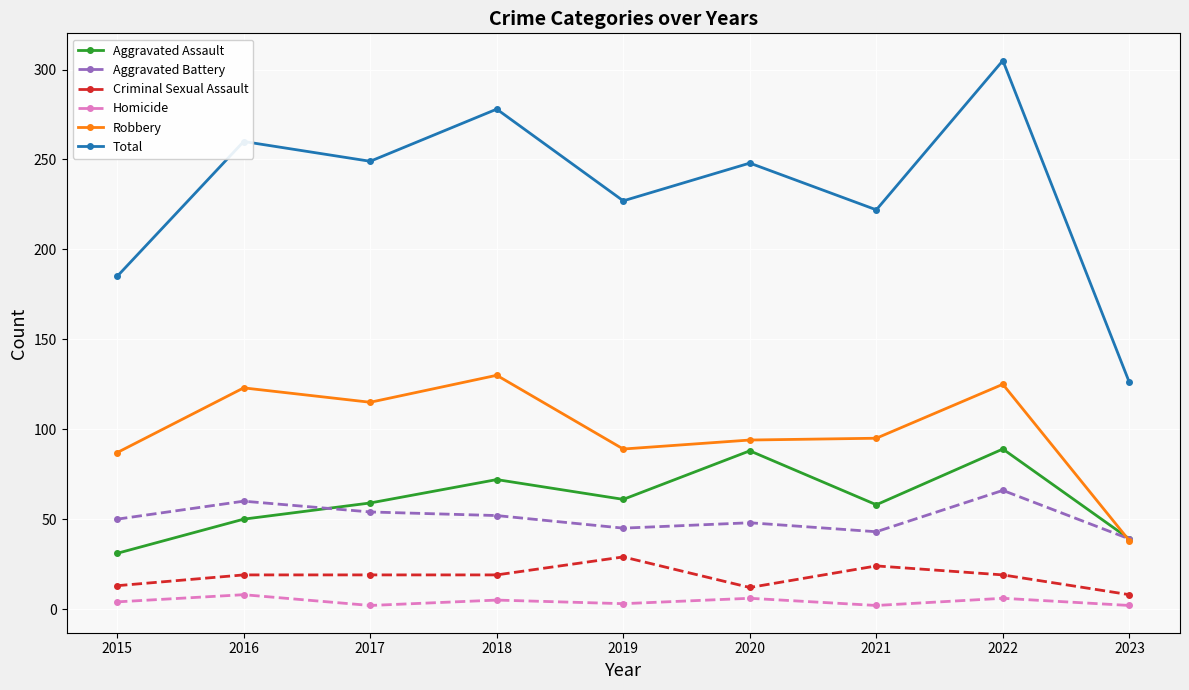

What is the difference between the Homicide values at 2022 and 2016?

2